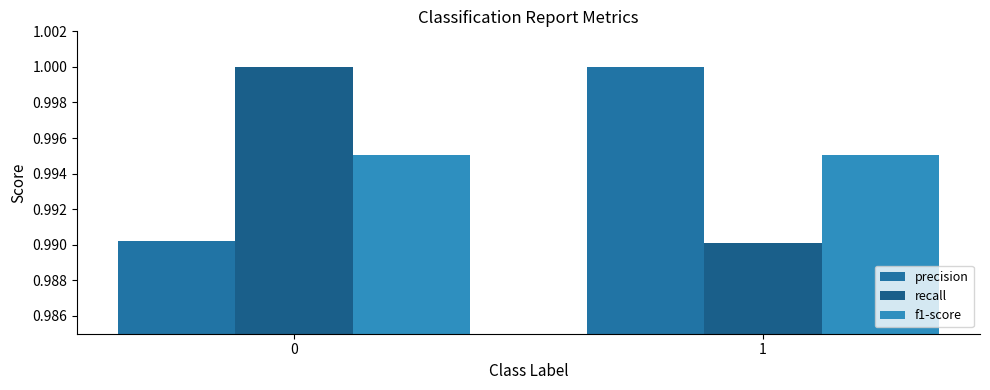

What is the sum of all recall values?

2.0